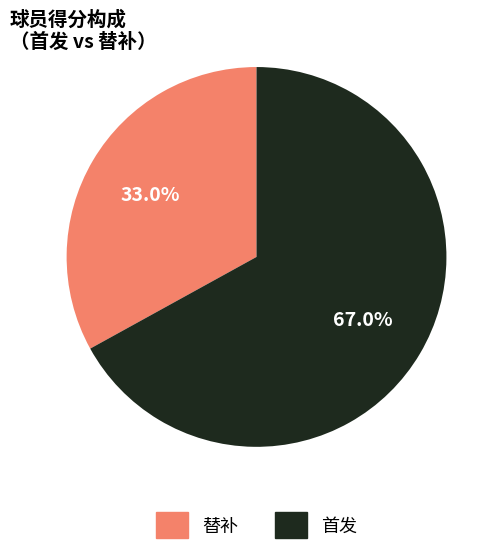

Count the number of slices in the pie.

2